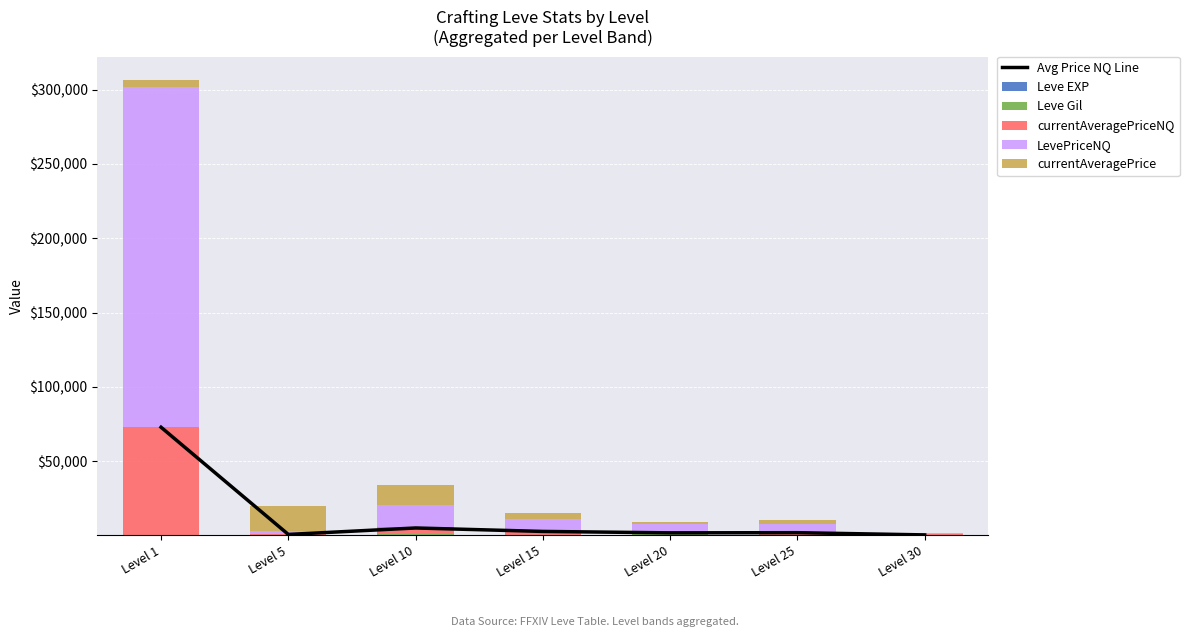

What are all the series names shown in the legend?

Avg Price NQ Line, Leve EXP, Leve Gil, currentAveragePriceNQ, LevePriceNQ, currentAveragePrice